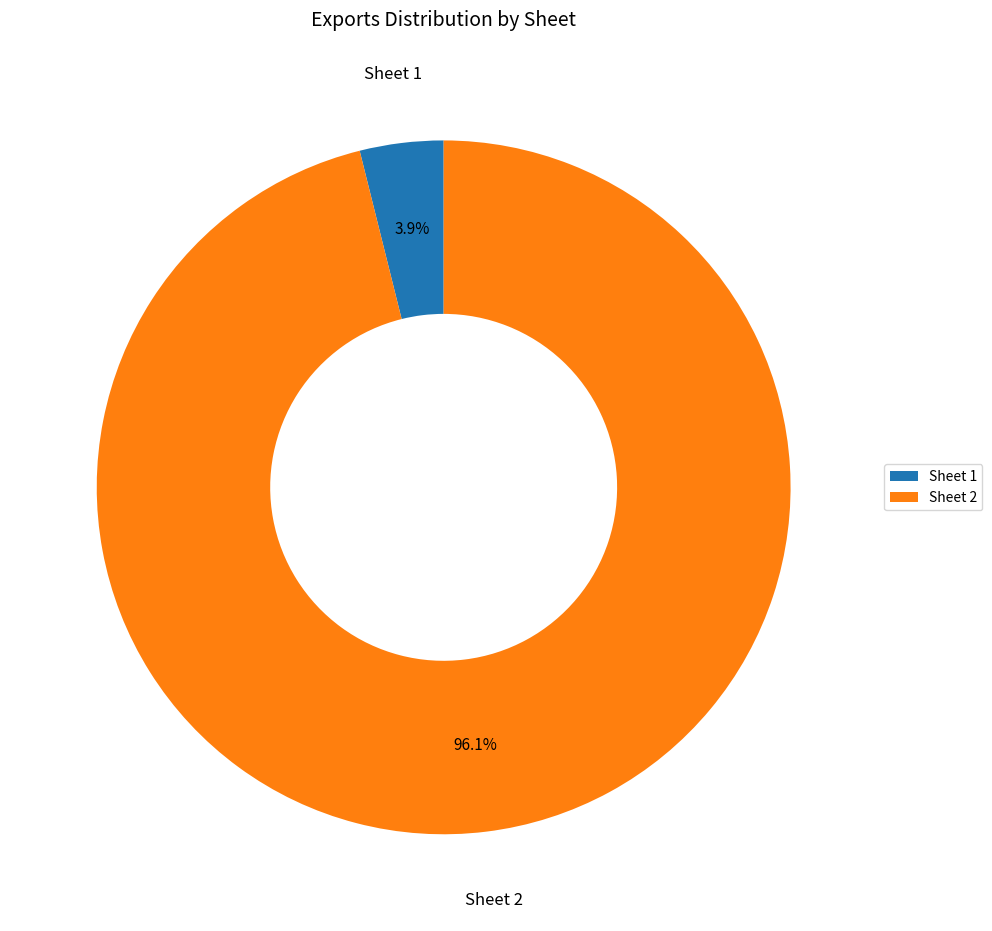

To the nearest percent, what percentage of the pie is Sheet 1?

4%